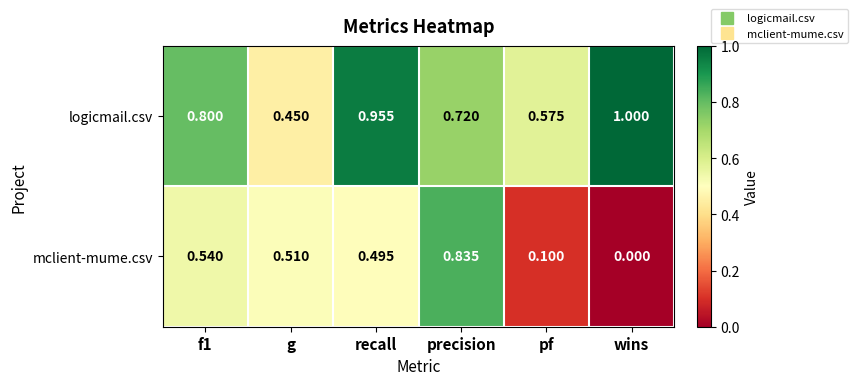

Which series changed the most between g and pf?

mclient-mume.csv